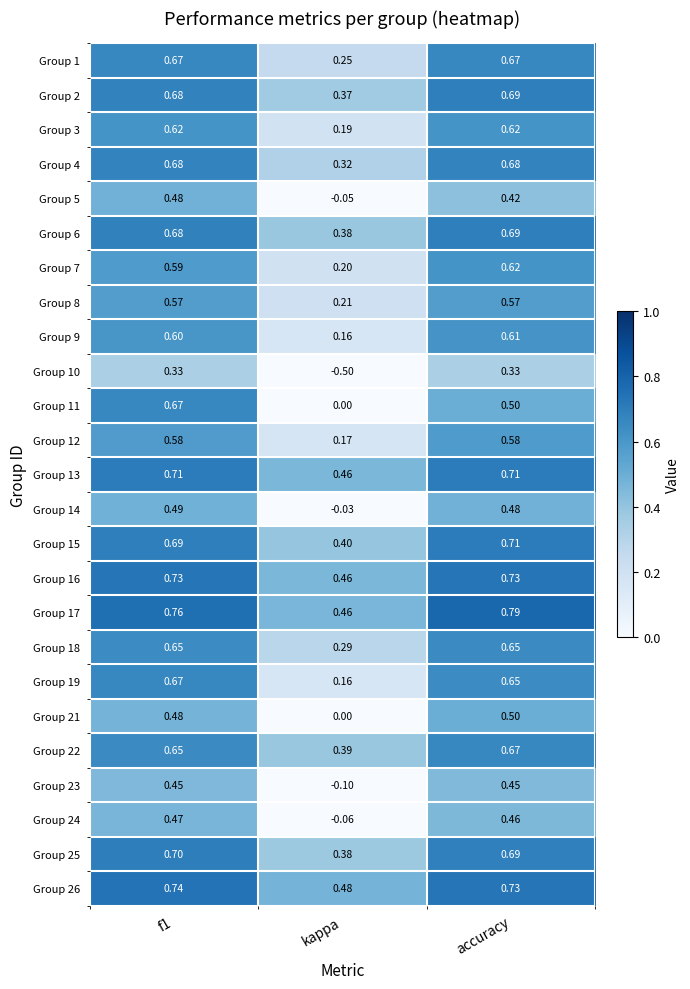

At which label does Group 4 reach its minimum?

kappa